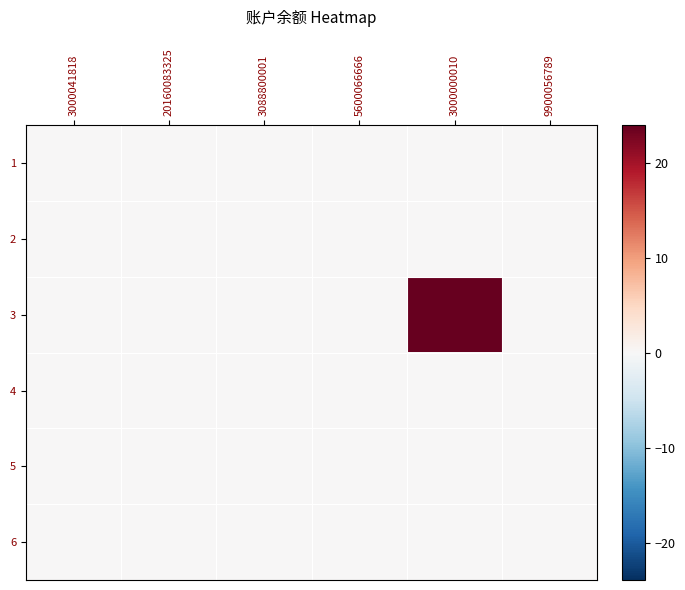

Reading right to left, list all the values displayed in this chart.

1: 9900056789=0.0	3000000010=0.0	5600066666=0.0	3088800001=0.0	20160083325=0.0	3000041818=0.0
2: 9900056789=0.0	3000000010=0.0	5600066666=0.0	3088800001=0.0	20160083325=0.0	3000041818=0.0
3: 9900056789=0.0	3000000010=23.9	5600066666=0.0	3088800001=0.0	20160083325=0.0	3000041818=0.0
4: 9900056789=0.0	3000000010=0.0	5600066666=0.0	3088800001=0.0	20160083325=0.0	3000041818=0.0
5: 9900056789=0.0	3000000010=0.0	5600066666=0.0	3088800001=0.0	20160083325=0.0	3000041818=0.0
6: 9900056789=0.0	3000000010=0.0	5600066666=0.0	3088800001=0.0	20160083325=0.0	3000041818=0.0